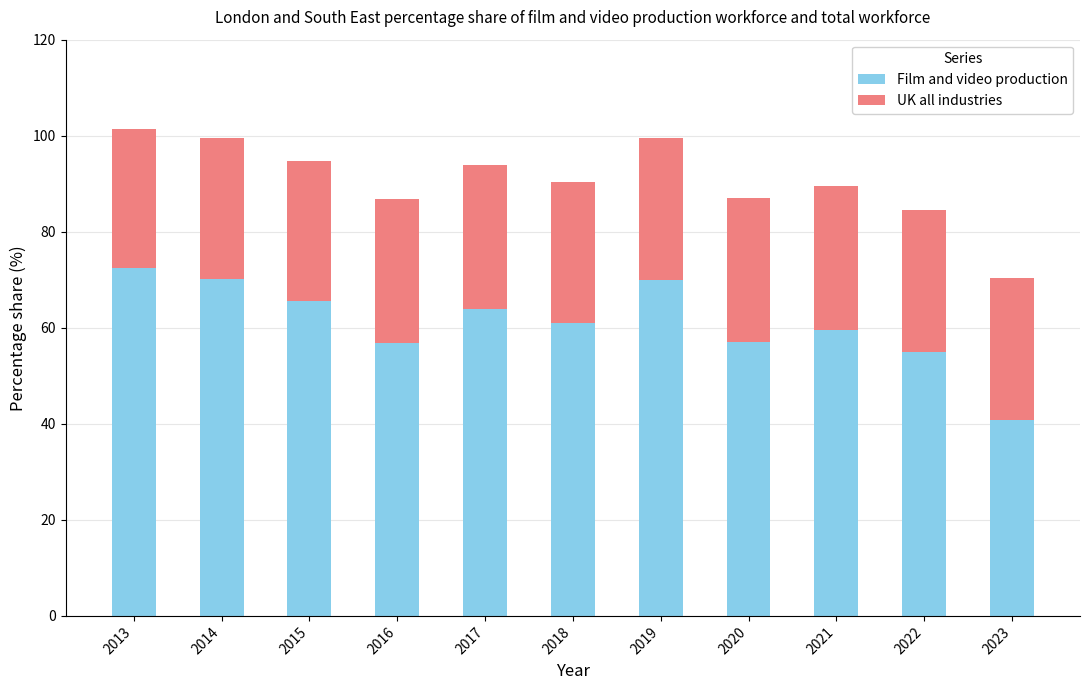

What is the approximate value of Film and video production at 2019?

69.9